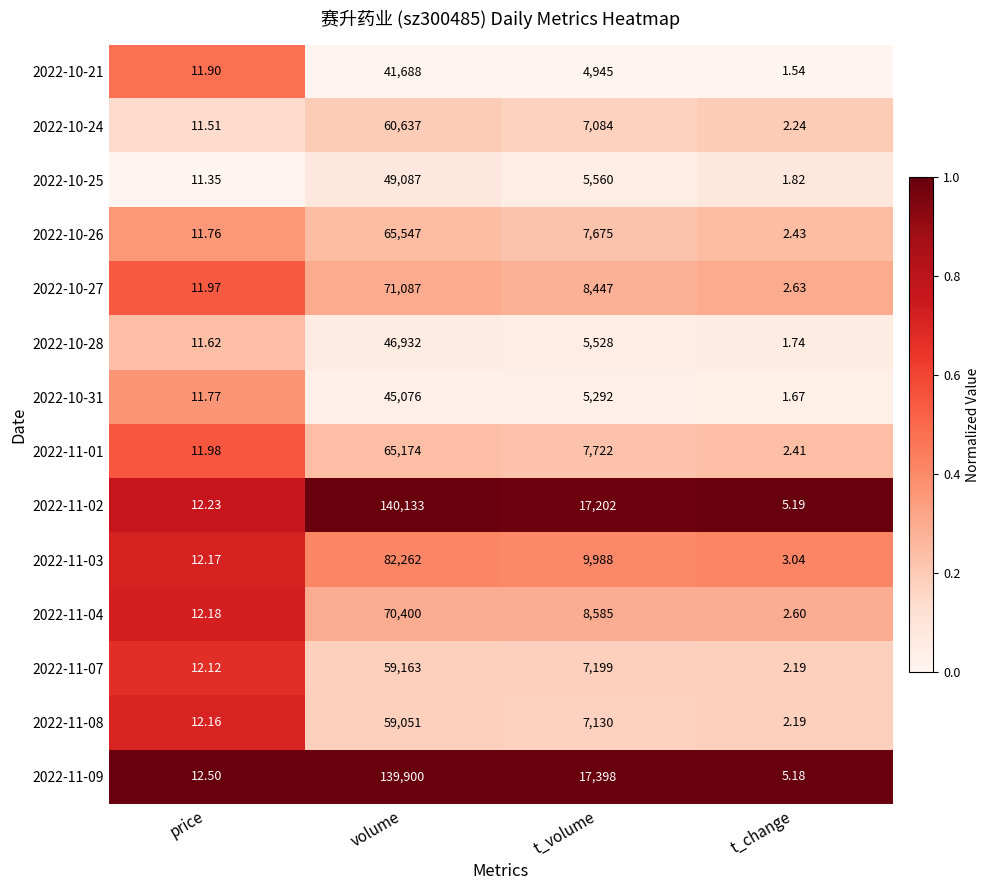

At which category does the chart reach its minimum across all series?

t_change